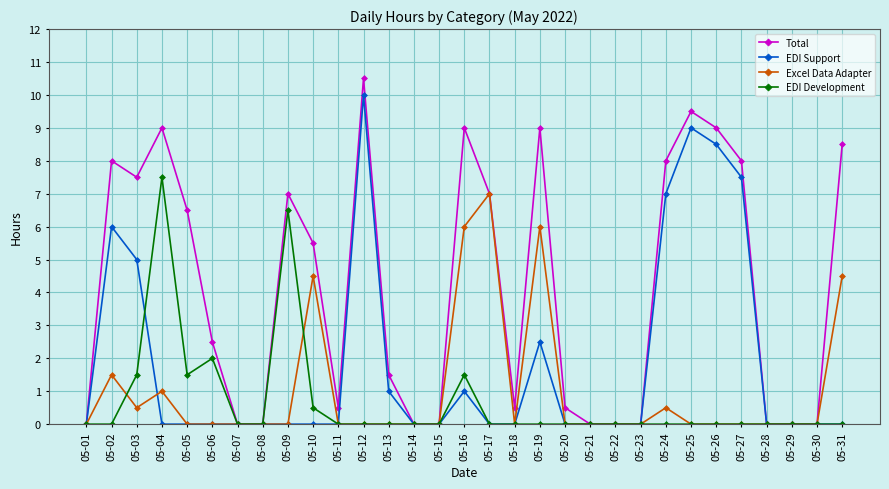

True or false: Excel Data Adapter and EDI Support cross at least once.

True